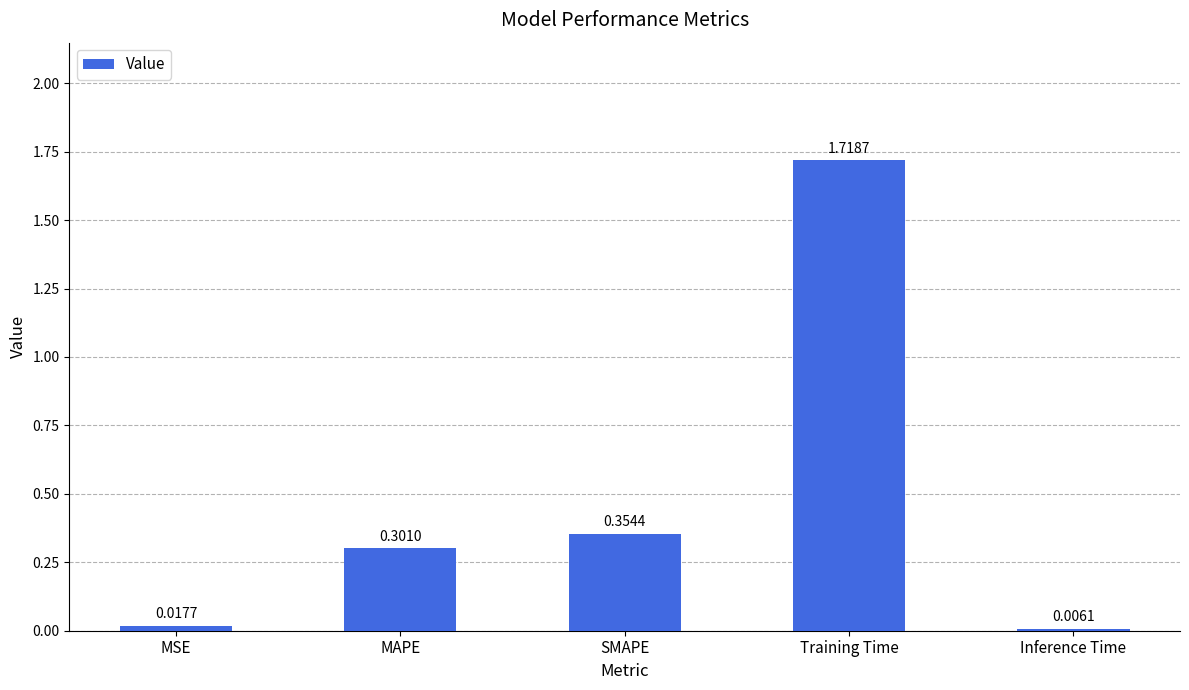

Are the bars horizontal?

No